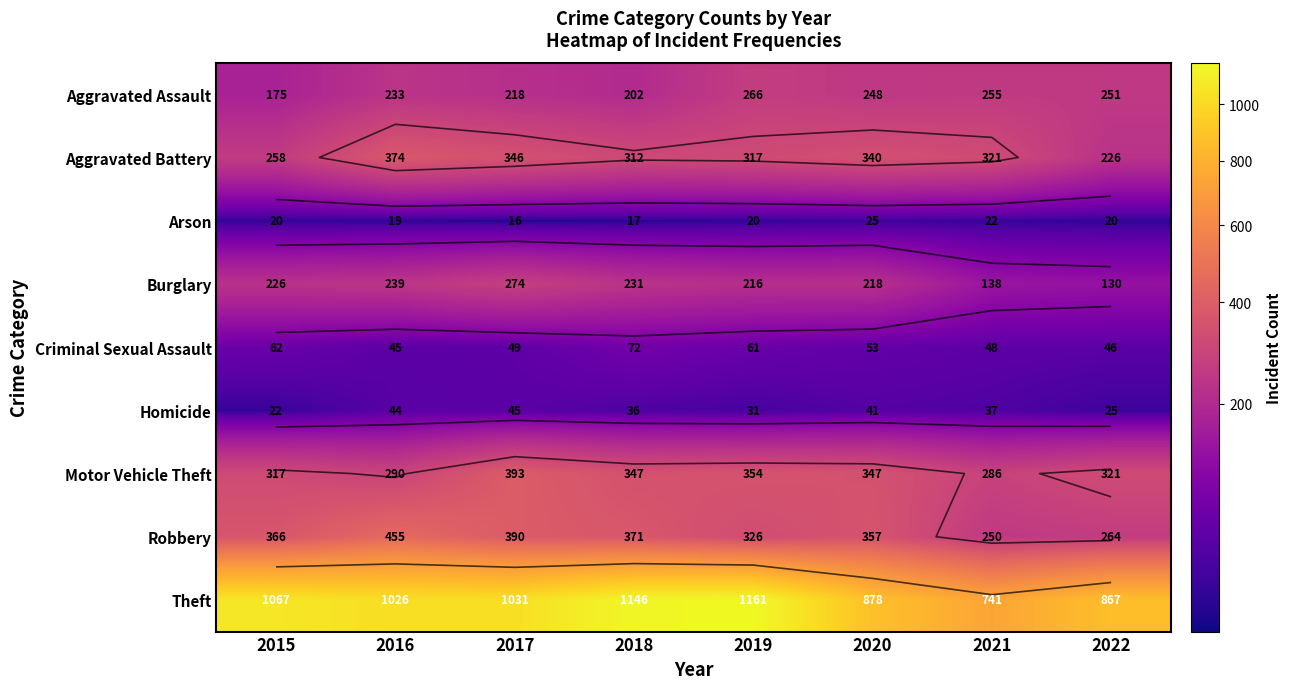

Which series has the largest total across all categories?

Theft